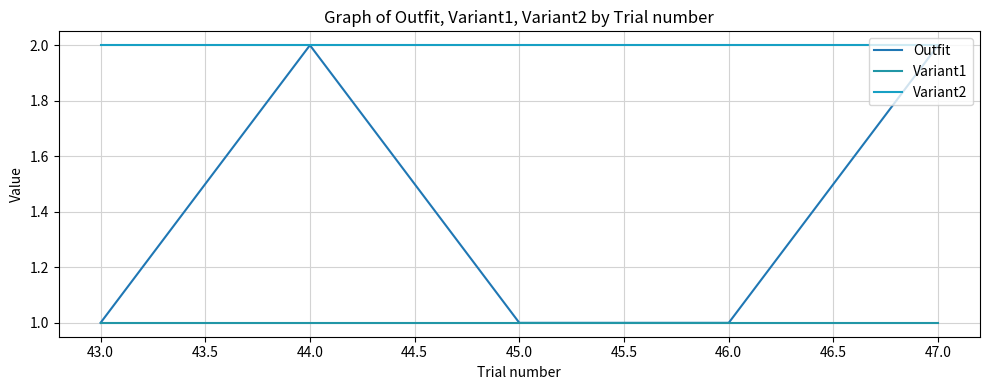

Does the chart display data point markers on the line(s)?

No